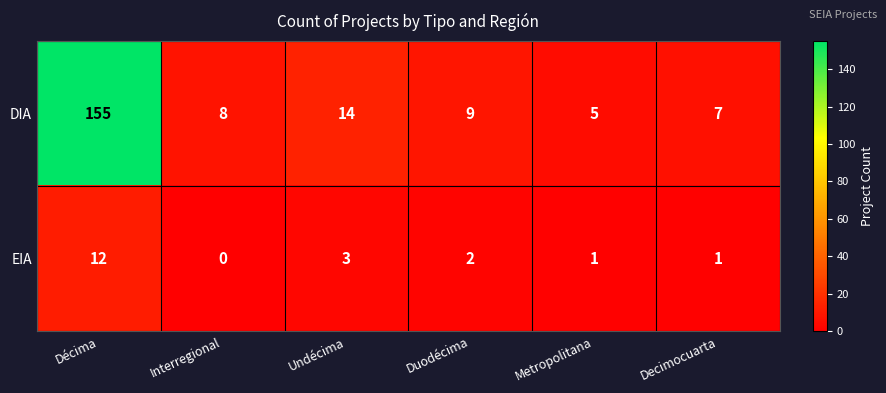

Which series has the widest spread of values?

DIA